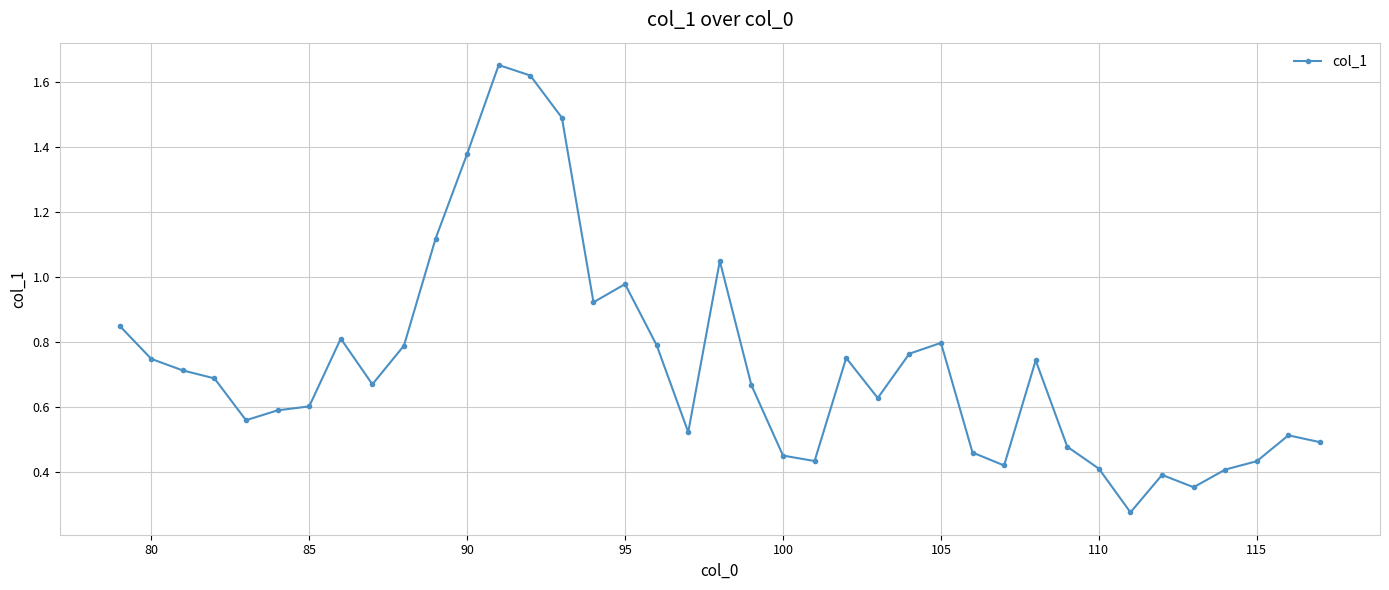

What is the sum of all values?

28.4